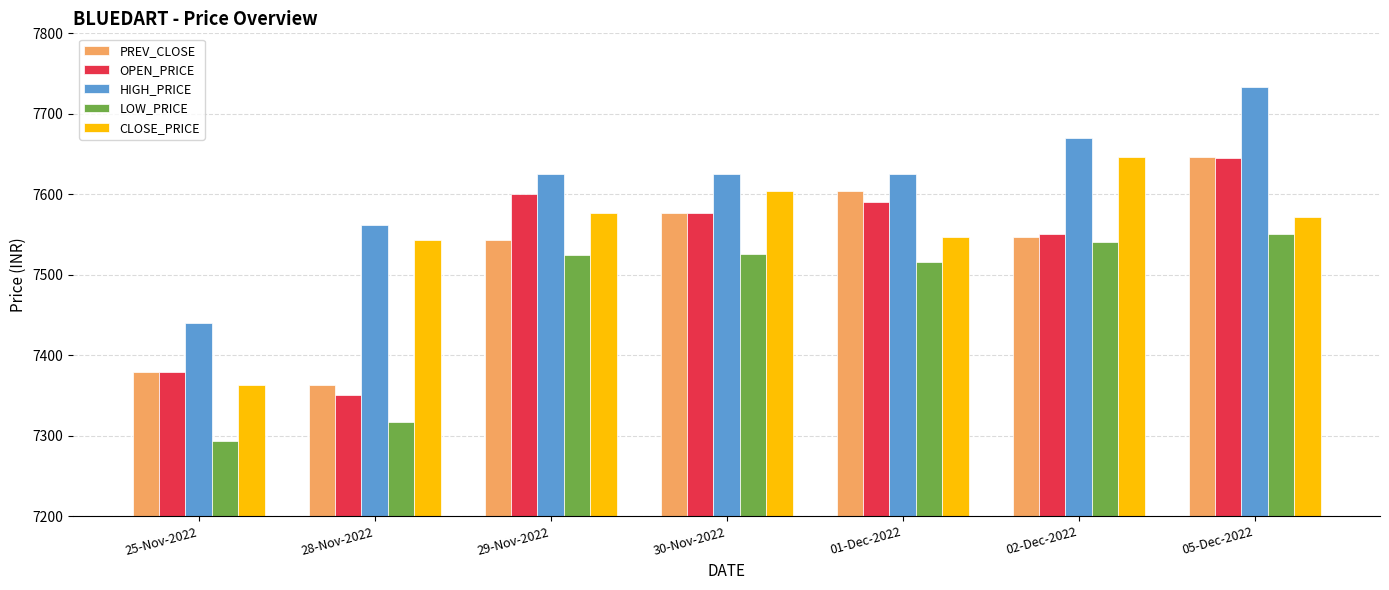

Which series has the largest total across all categories?

HIGH_PRICE